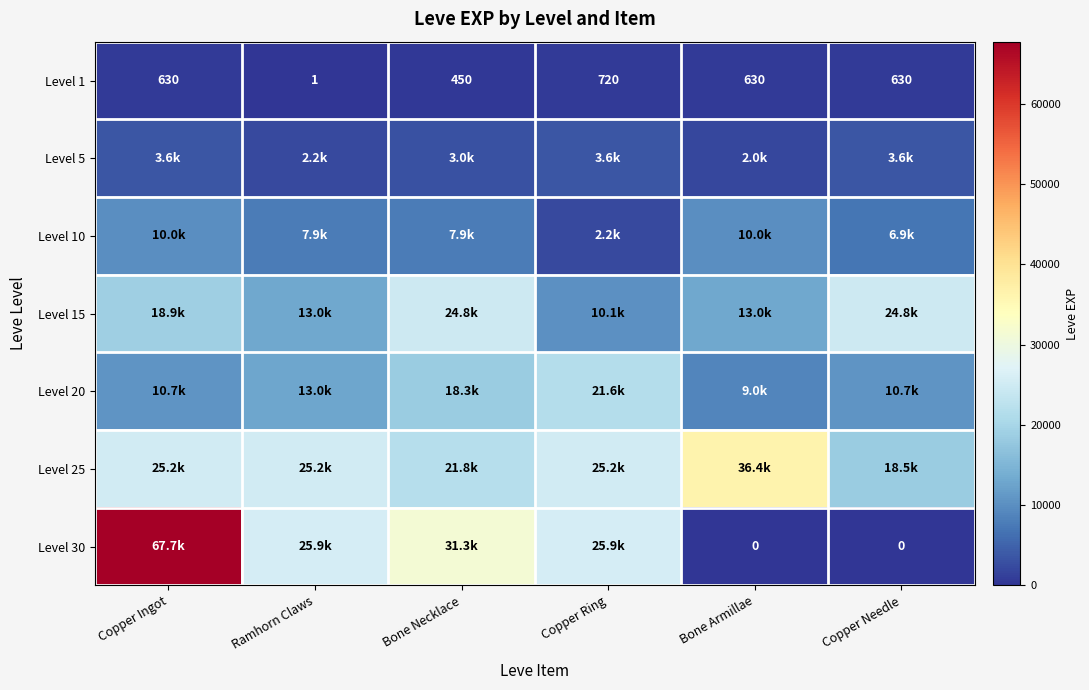

True or false: Level 1 has a value of 630 at Bone Armillae.

True